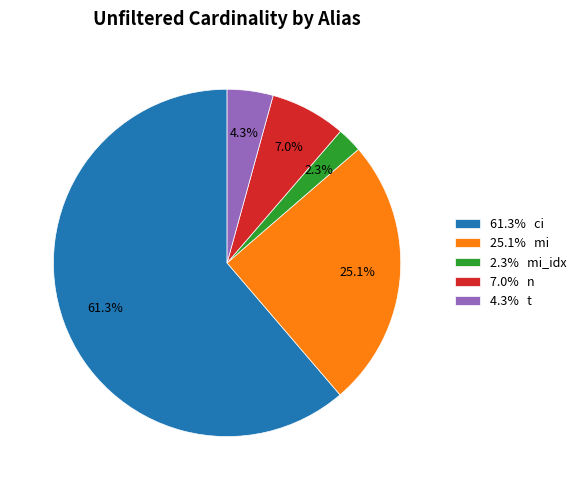

What is the smallest slice in the pie chart?

2.3% mi_idx